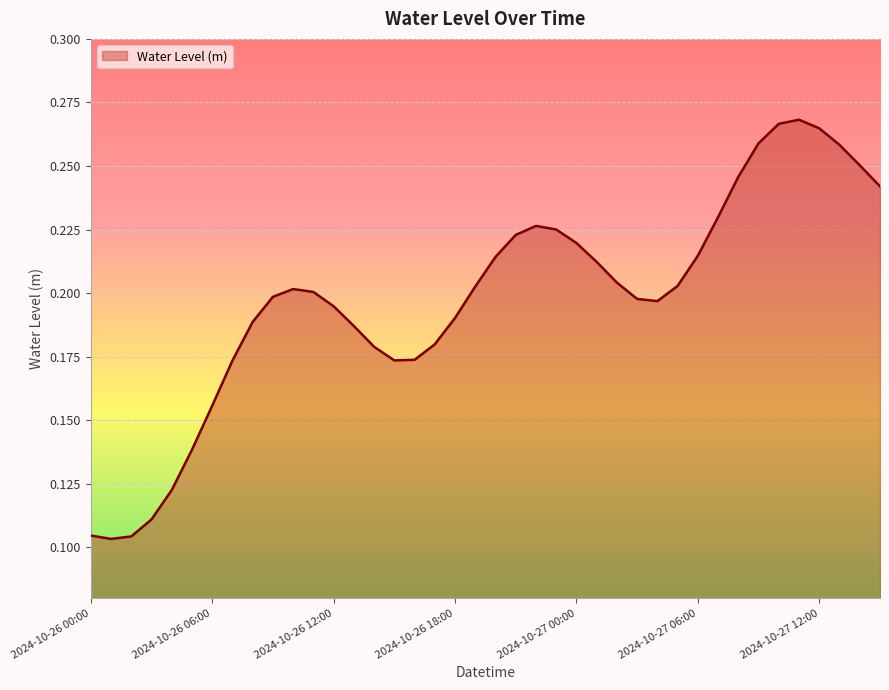

What is the label of the 7th point from the right?

2024-10-27 09:00